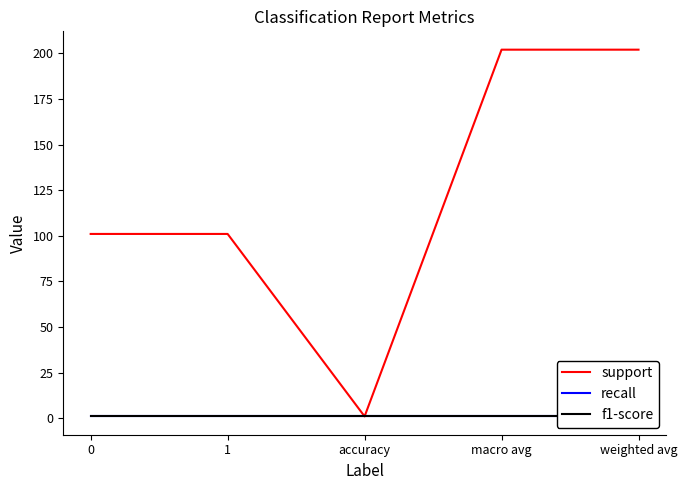

At which category is the sum across all series the highest?

macro avg